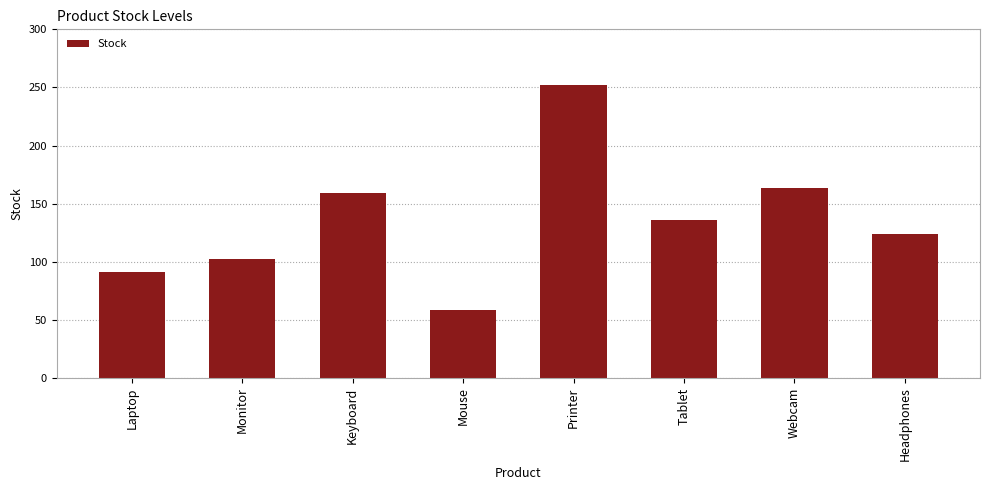

Between Headphones and Tablet, which is larger?

Tablet